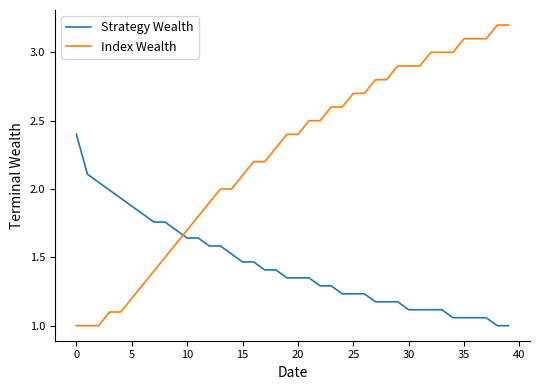

How many times do Strategy Wealth and Index Wealth cross each other?

1